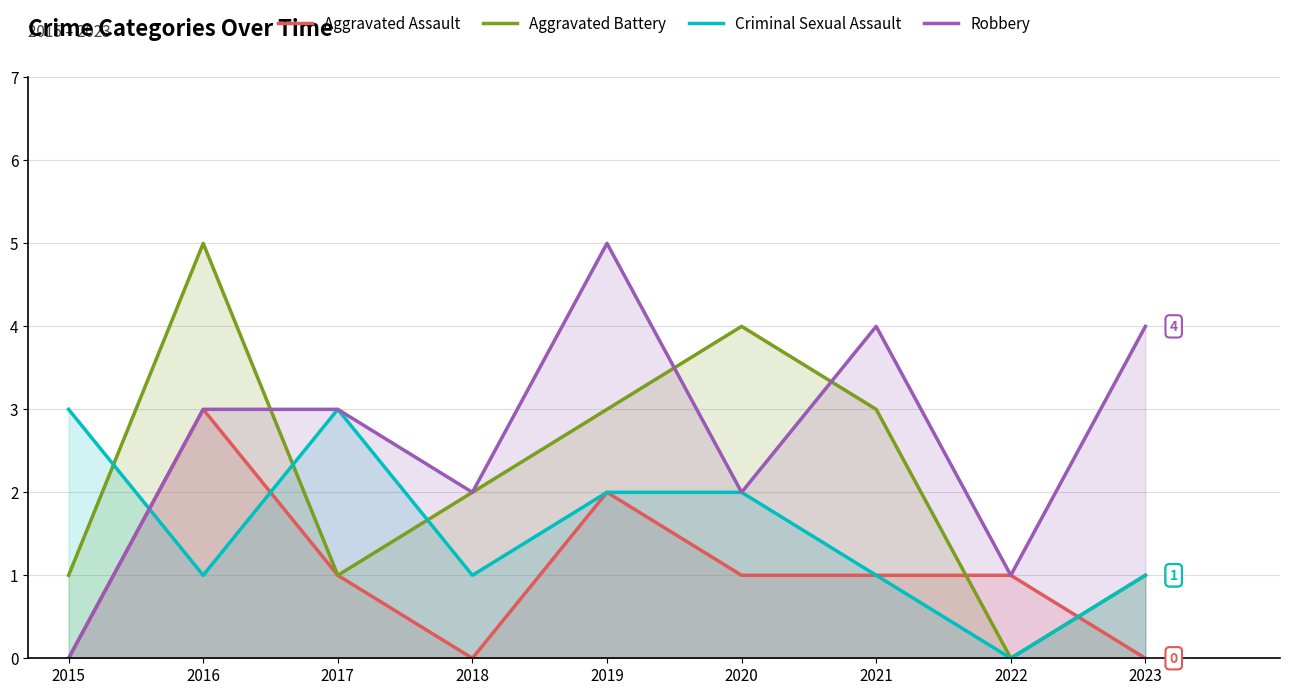

What is the total value across all series at 2016?

12